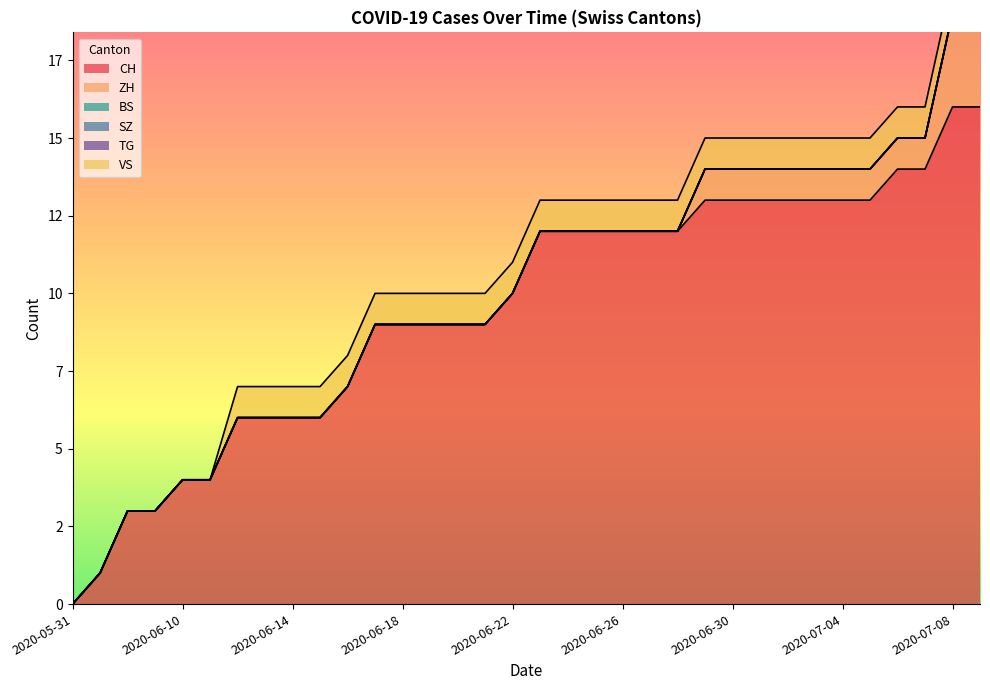

Does the chart have visible grid lines?

No